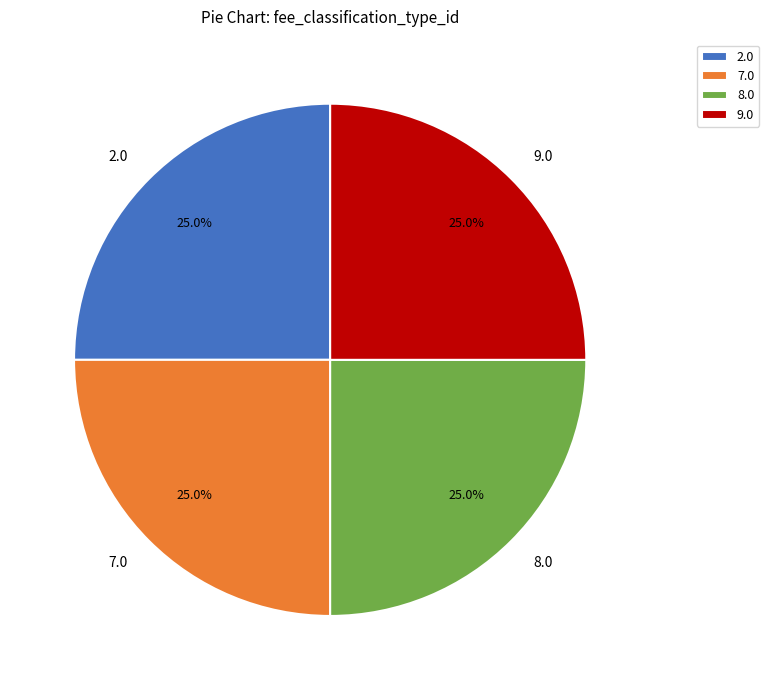

Does any single category account for the majority?

No